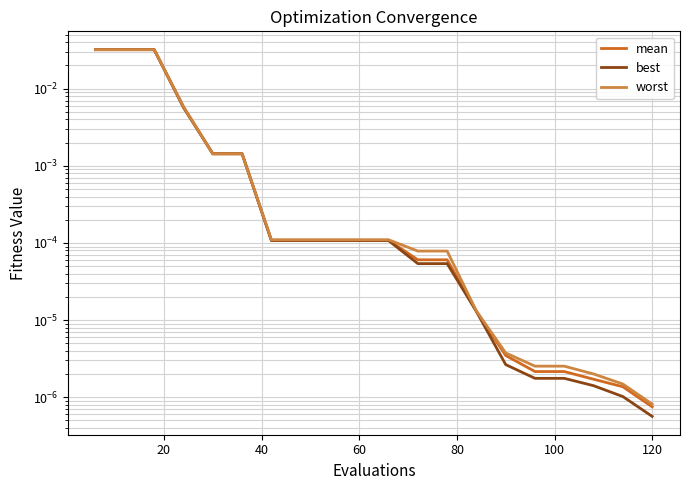

The worst series shows 0.0 at 60. True or false?

True